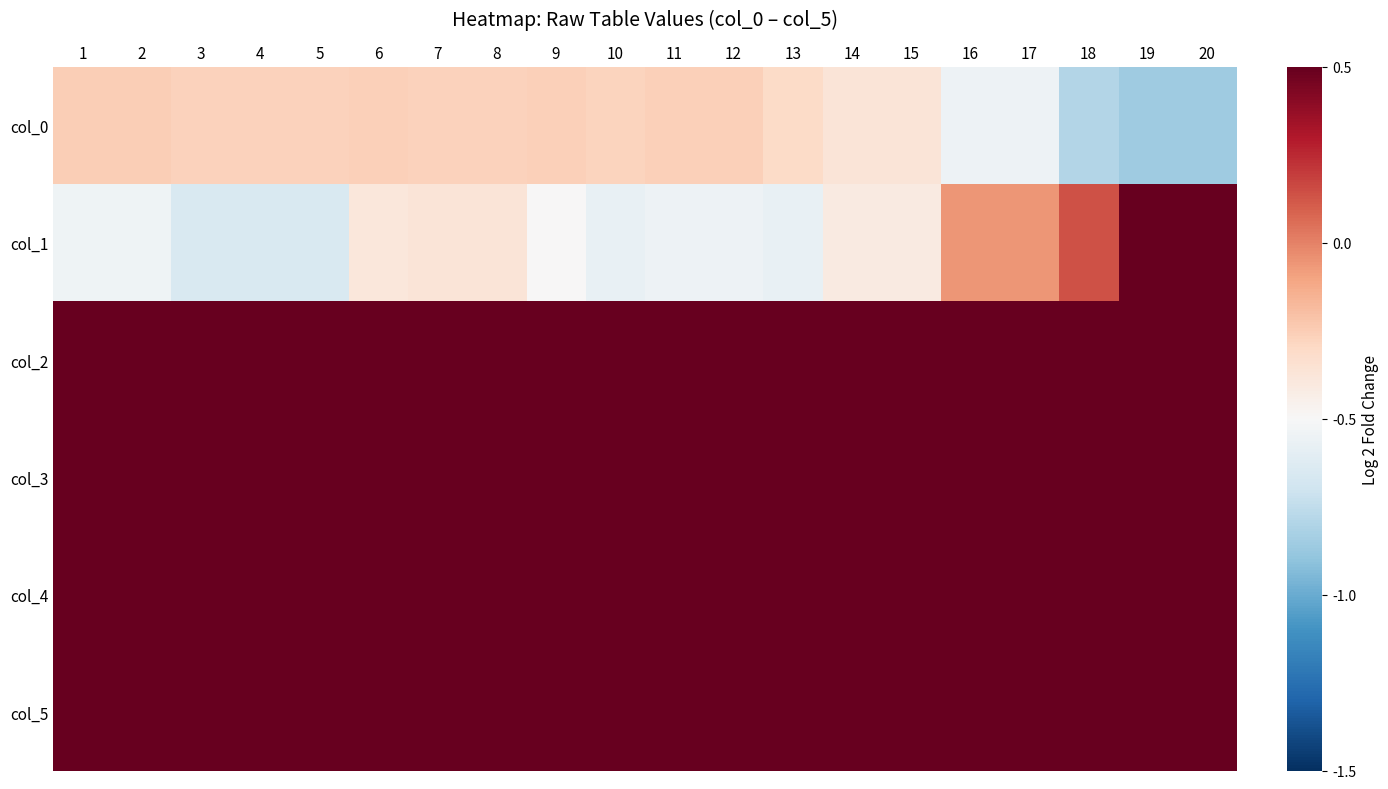

Rank the series at 18 from highest to lowest value.

col_4, col_2, col_5, col_3, col_1, col_0